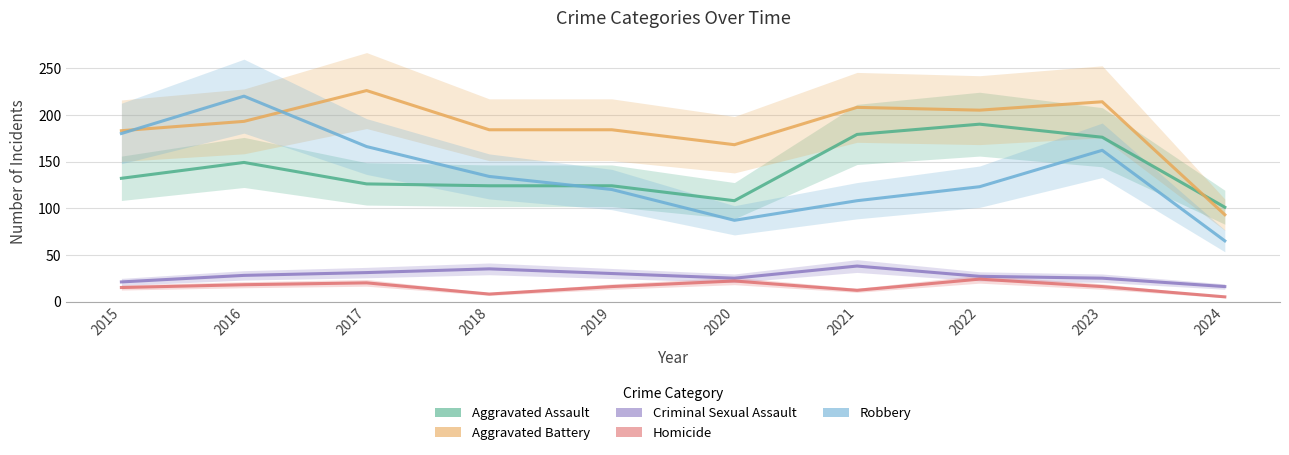

At which label does Aggravated Assault first exceed 132?

2016